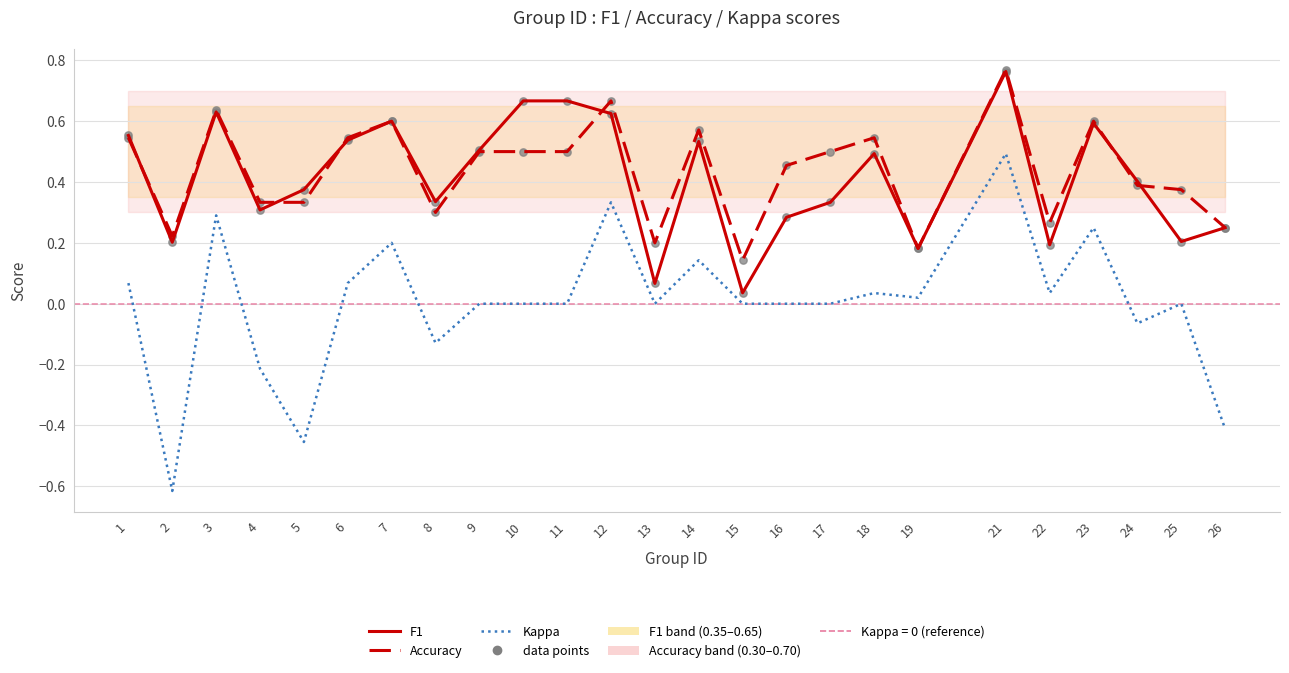

Which series contains the highest Y value?

Accuracy